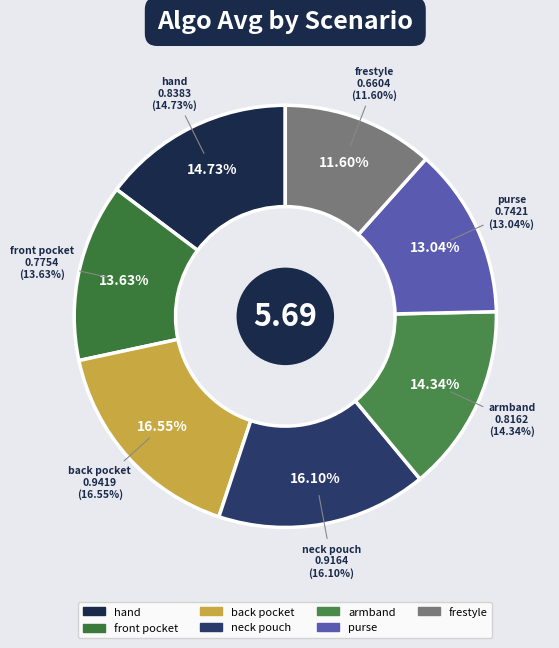

How many segments does this pie chart have?

7